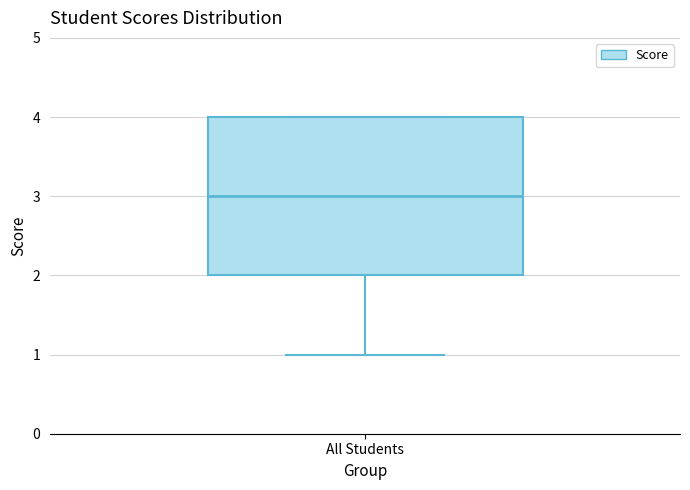

Read this box plot against the y-axis: the position of the median line, the range covered by the box, and the ends of both whiskers. The values are not printed on the chart, so give them approximately, as read against the axis.

median 3, box 2 to 4, whiskers 1 to 4